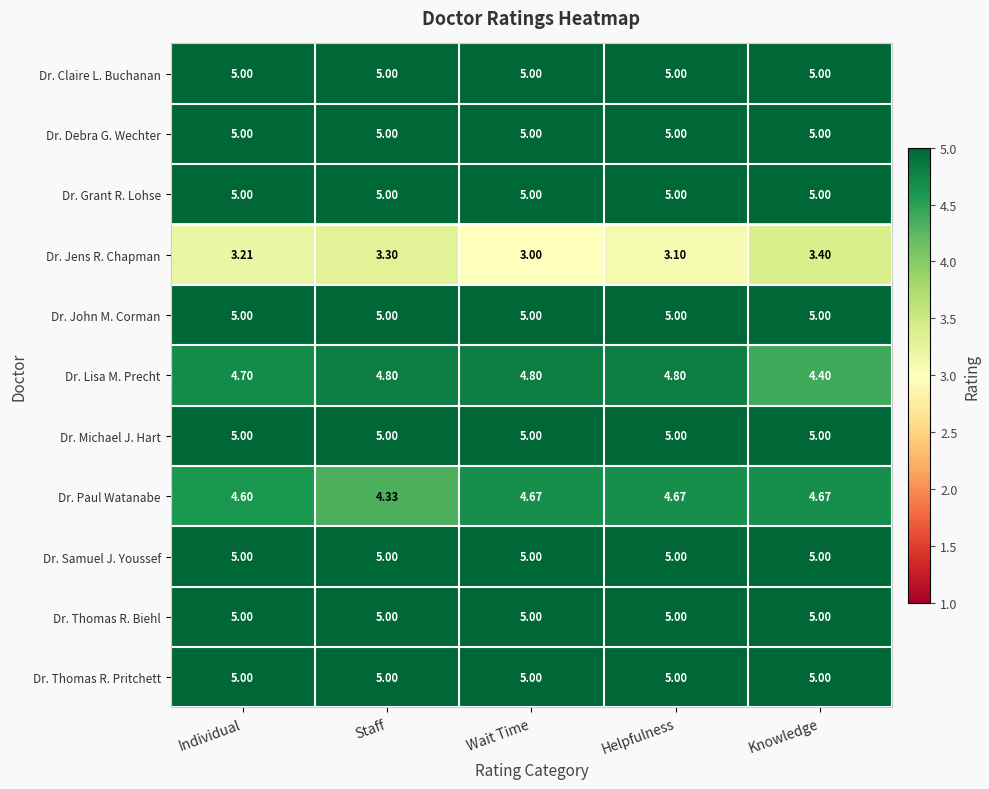

Which series changed the most between Staff and Knowledge?

Dr. Lisa M. Precht